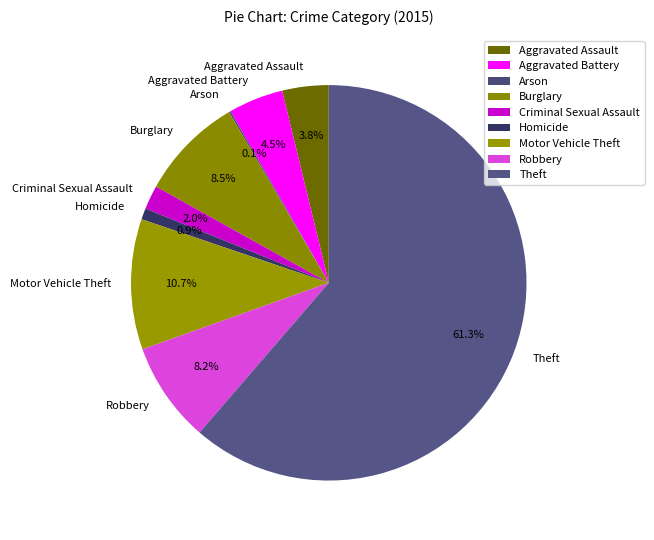

The Homicide slice represents 8% of the pie. True or false?

False